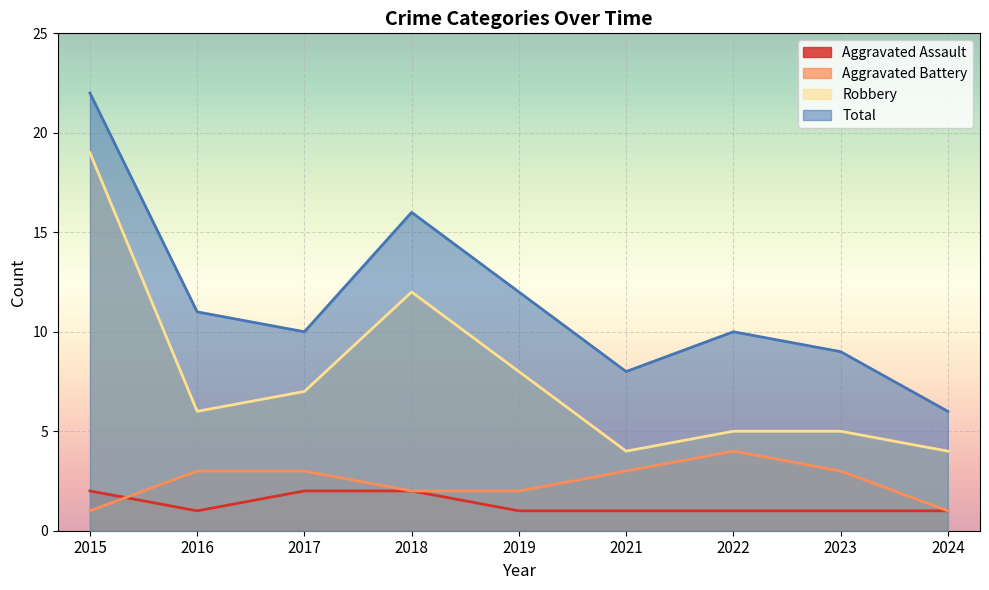

How many data points does each series have?

9